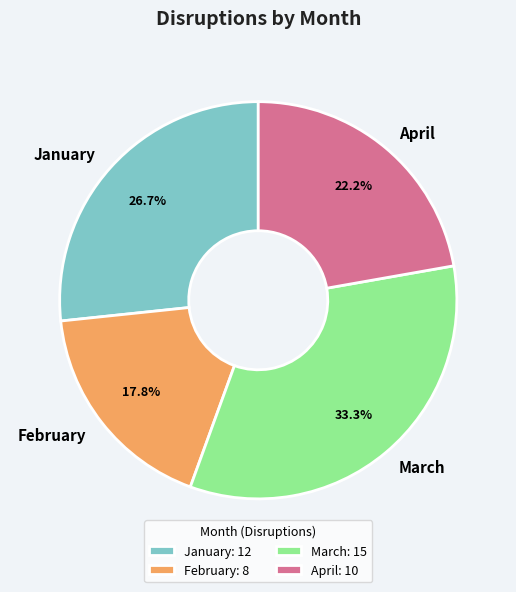

Does January account for over 50% of the chart?

No